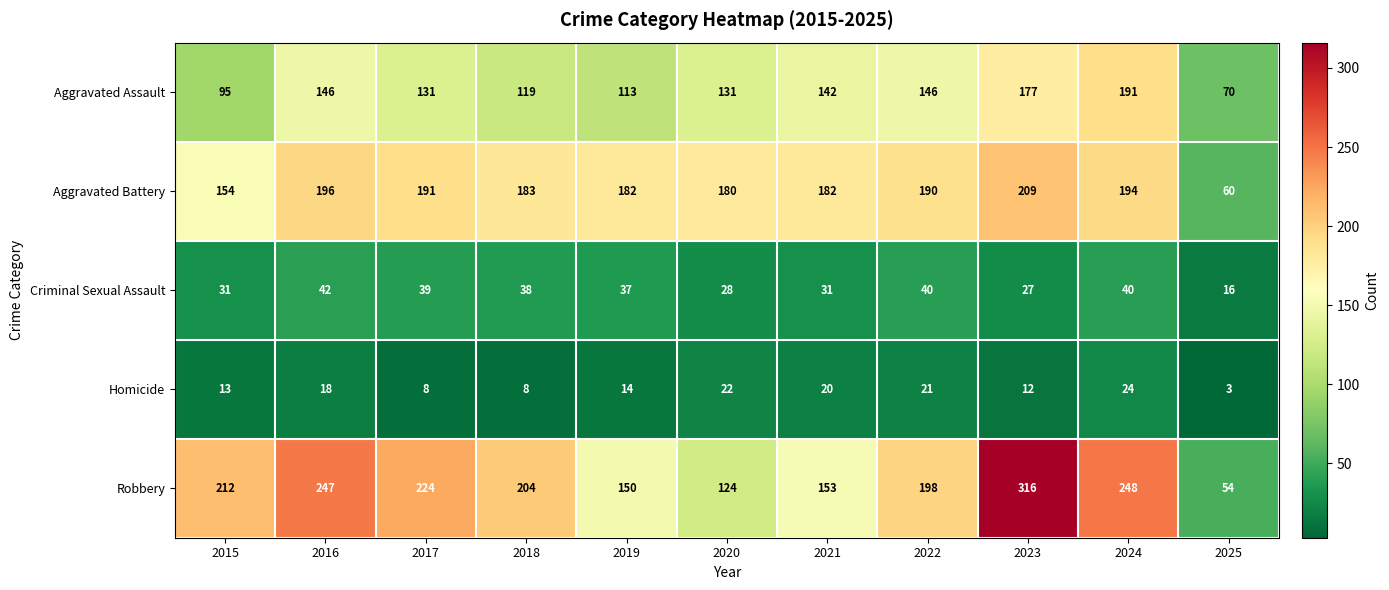

At 2018, list the series in order from largest to smallest.

Robbery, Aggravated Battery, Aggravated Assault, Criminal Sexual Assault, Homicide